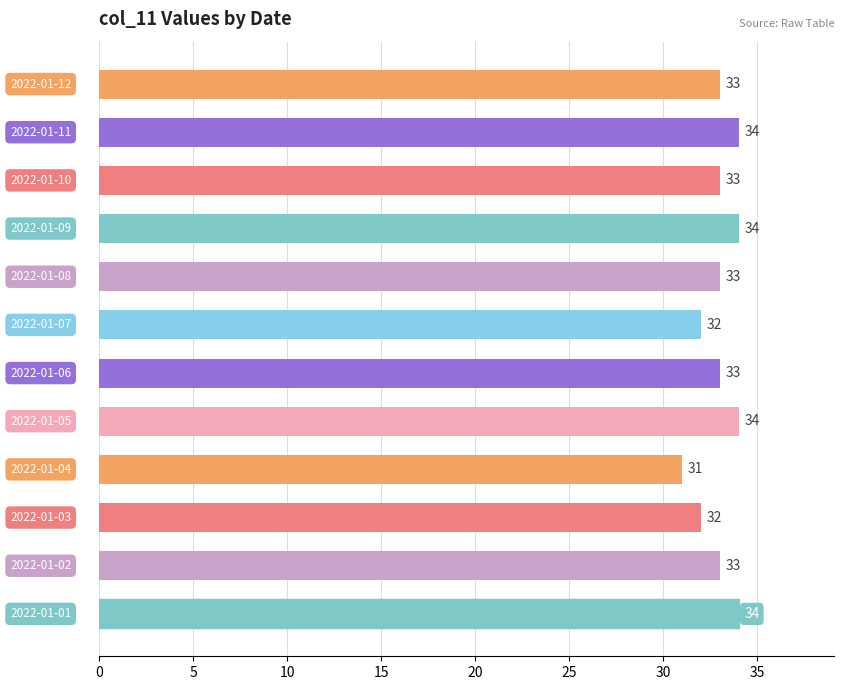

What is the maximum value shown in the chart?

34